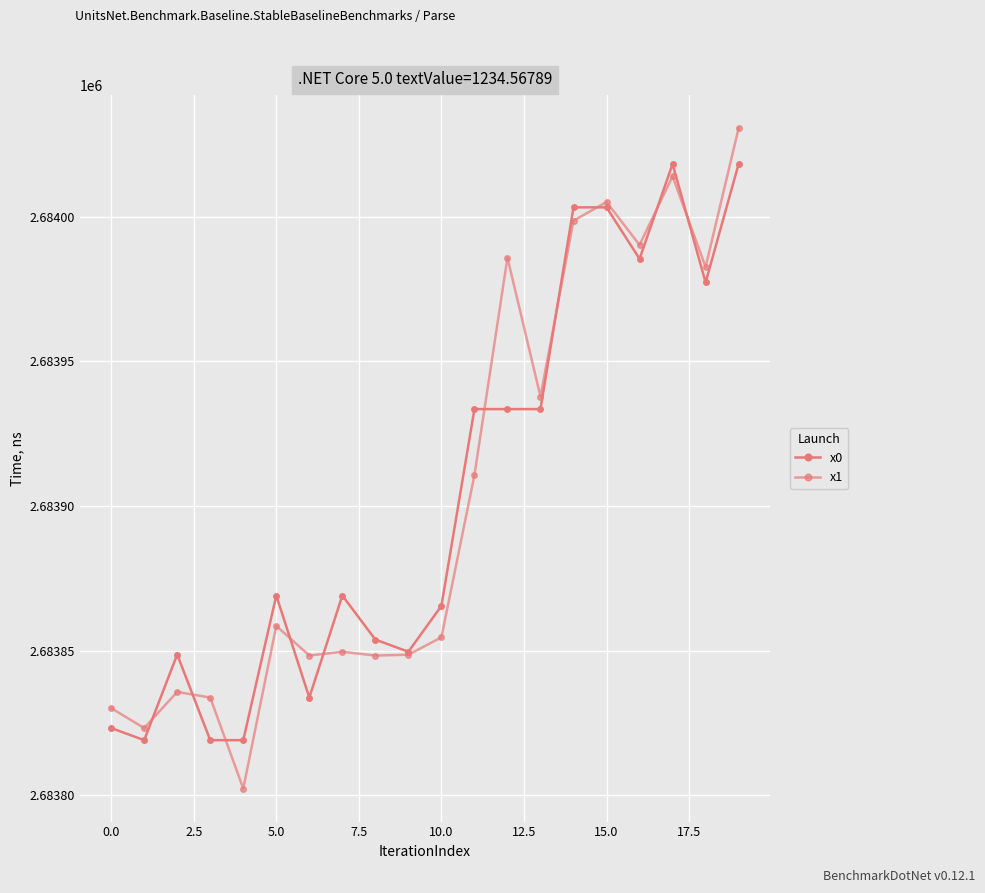

Rank the series by their maximum value, from highest to lowest.

x1, x0